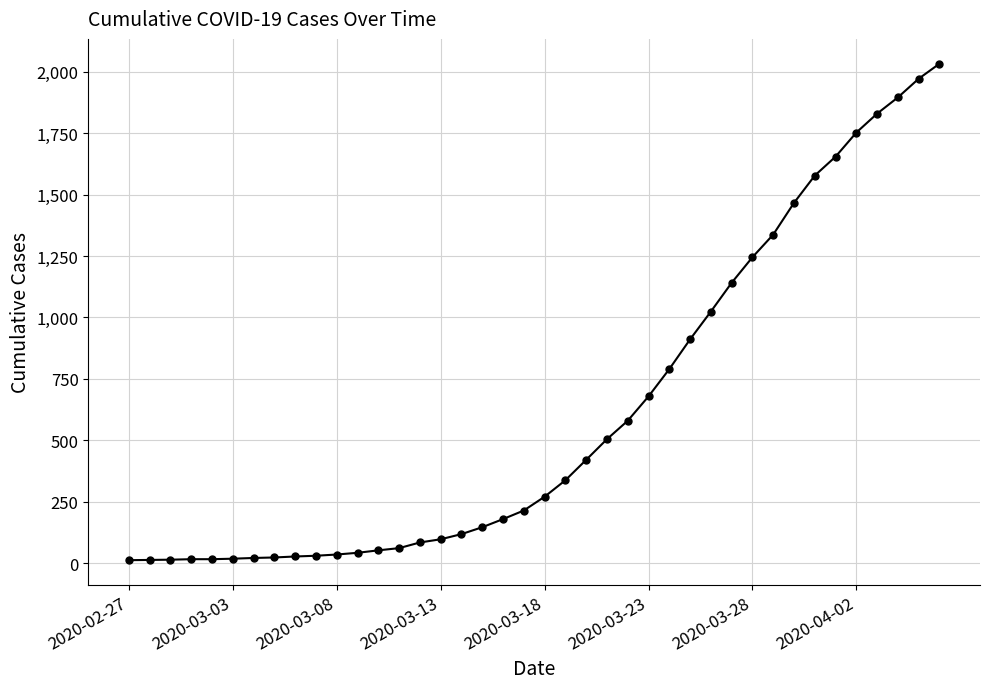

What is the sum of all values?

24656